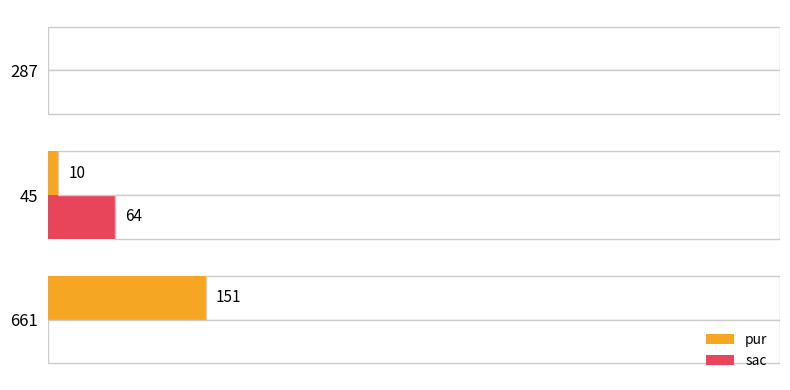

Reading left to right, transcribe all the data shown in this chart.

pur: 151	10	0
sac: 0	64	0